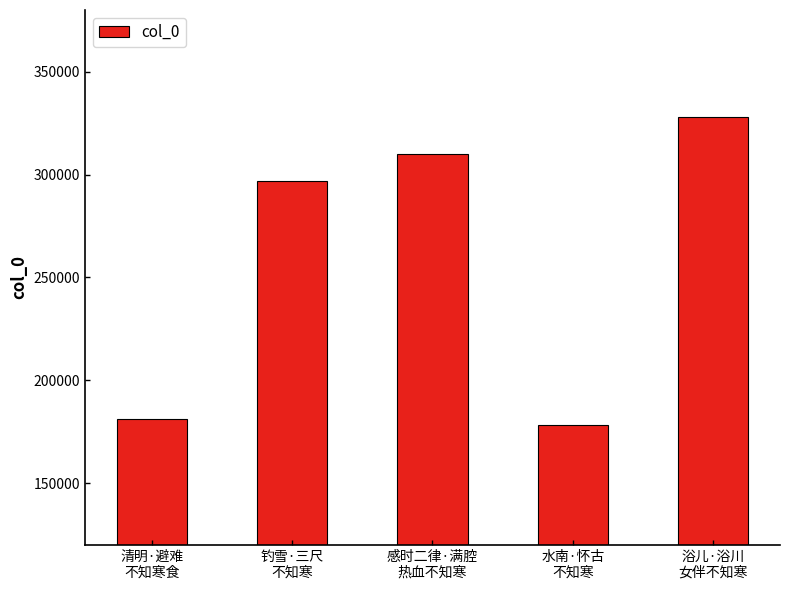

Which label corresponds to the largest value in the chart?

浴儿·浴川
女伴不知寒